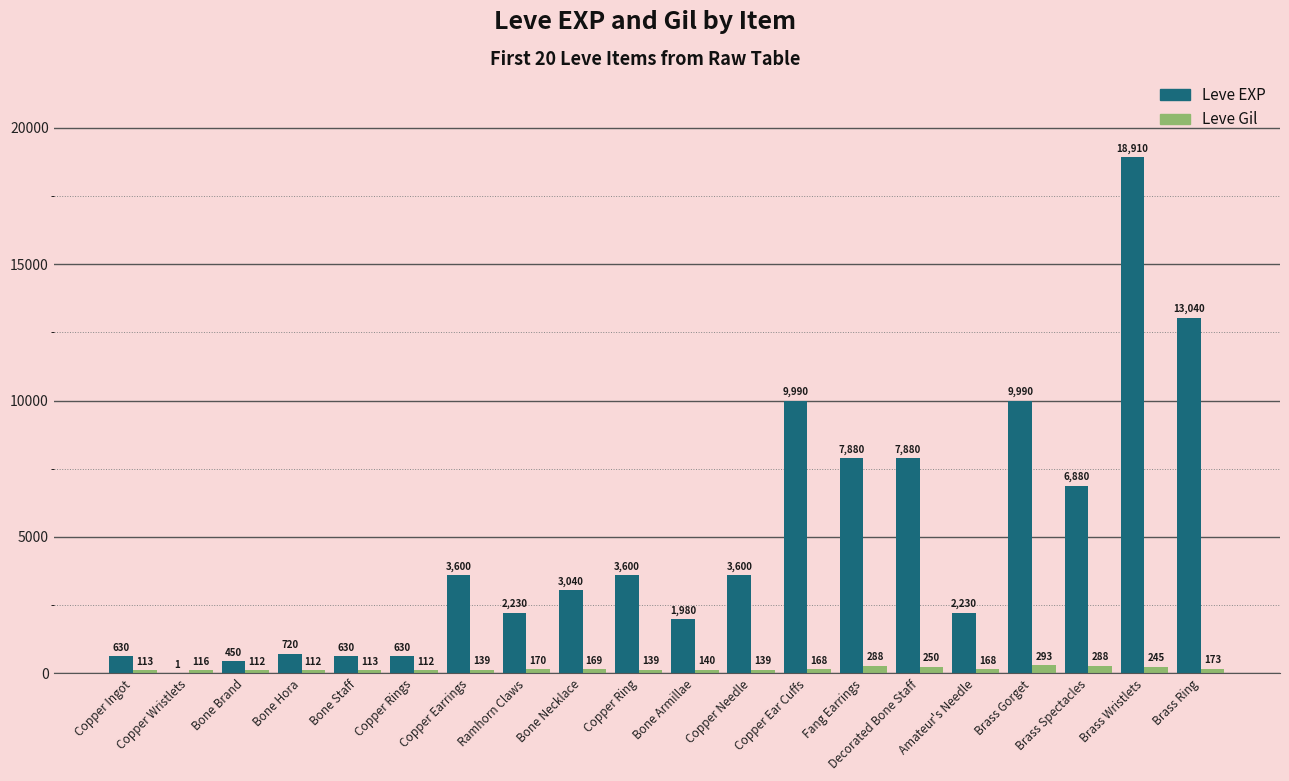

Is the value of Leve EXP at Copper Earrings greater than the value of Leve Gil at Amateur's Needle?

Yes